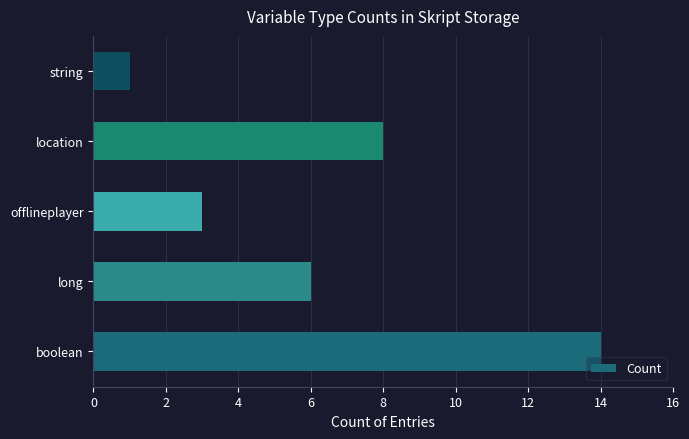

What is the maximum value shown in the chart?

14